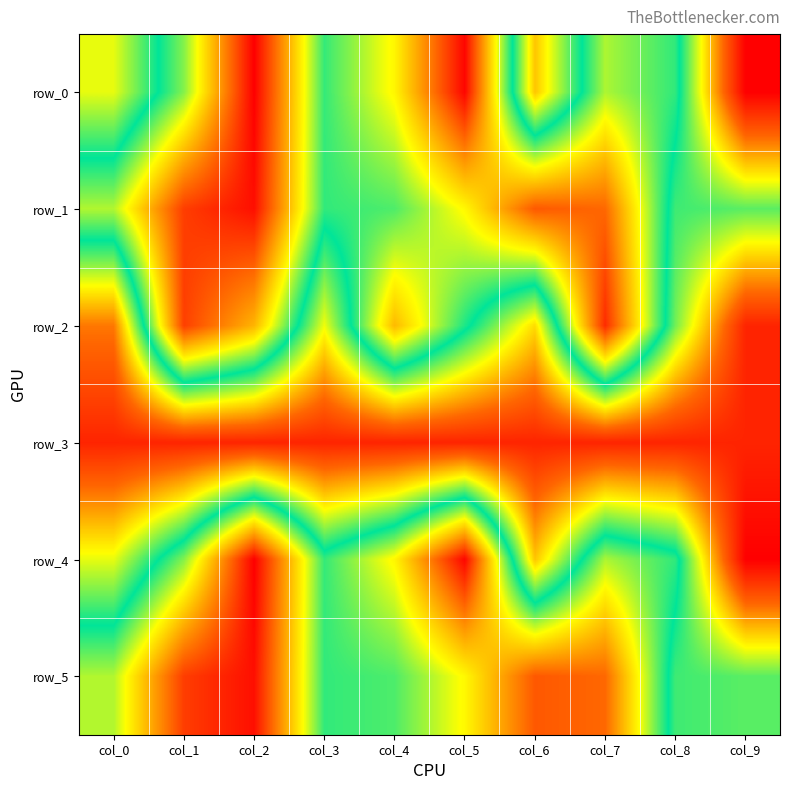

What is the total value across all series at col_3?

23332